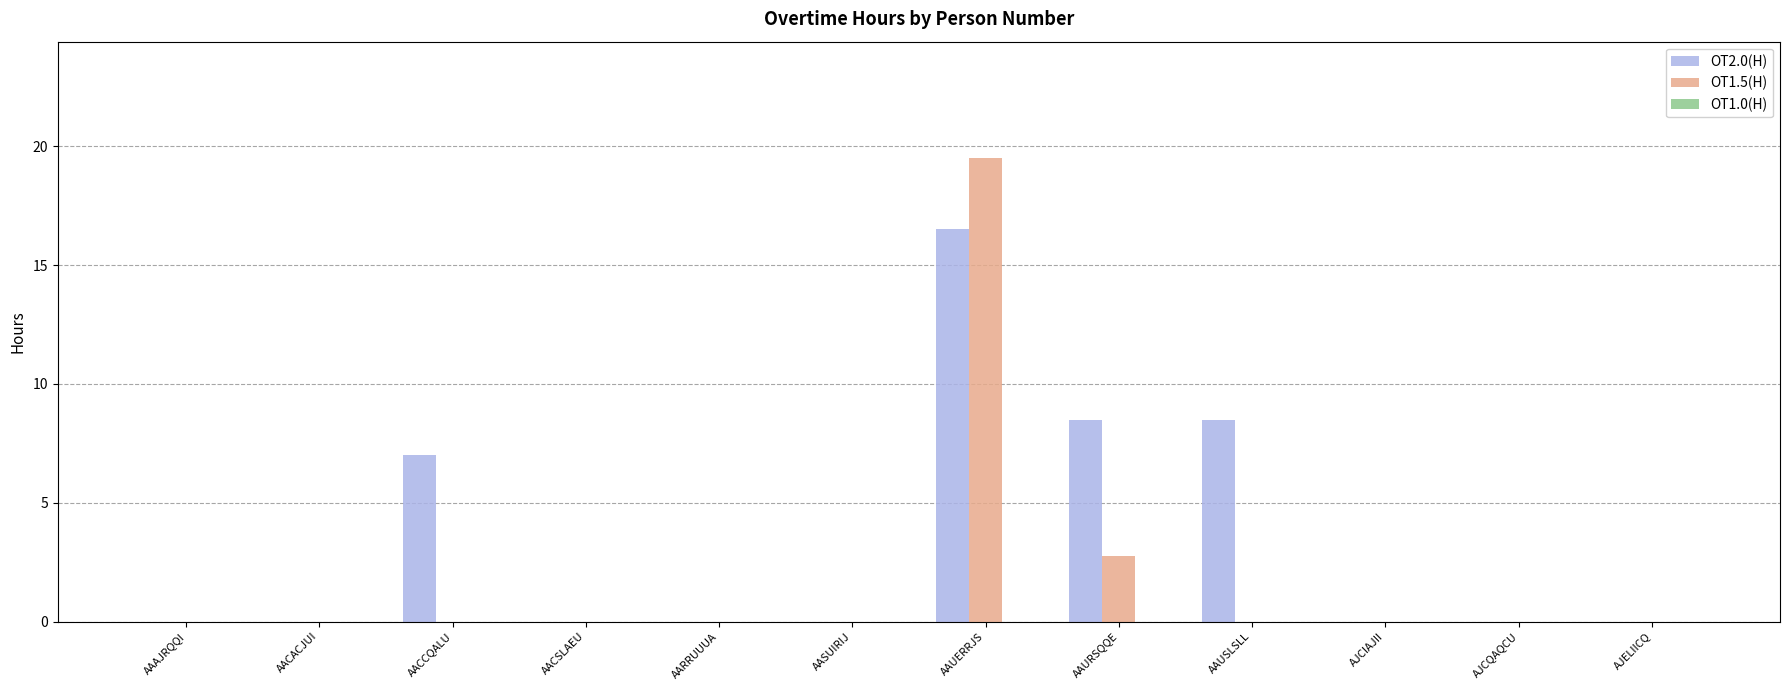

Does the chart contain stacked bars?

No